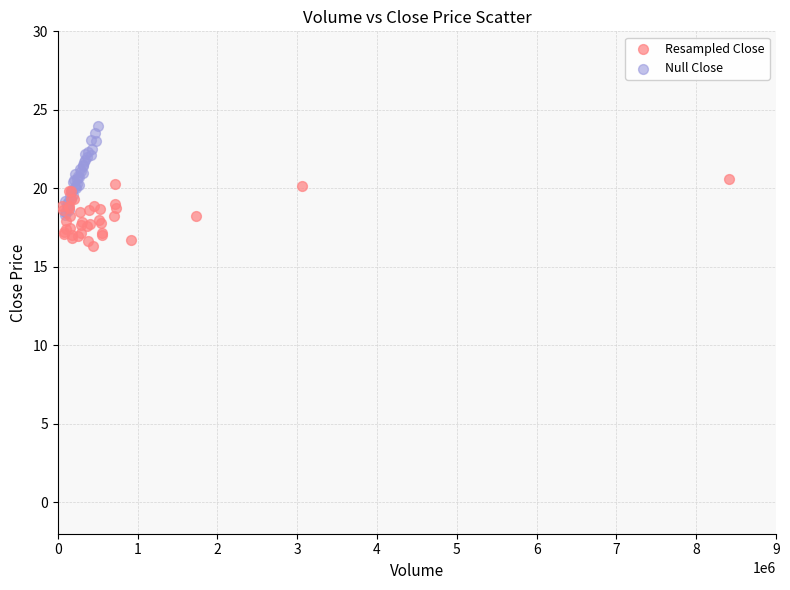

Which series contains the lowest Y value?

Resampled Close